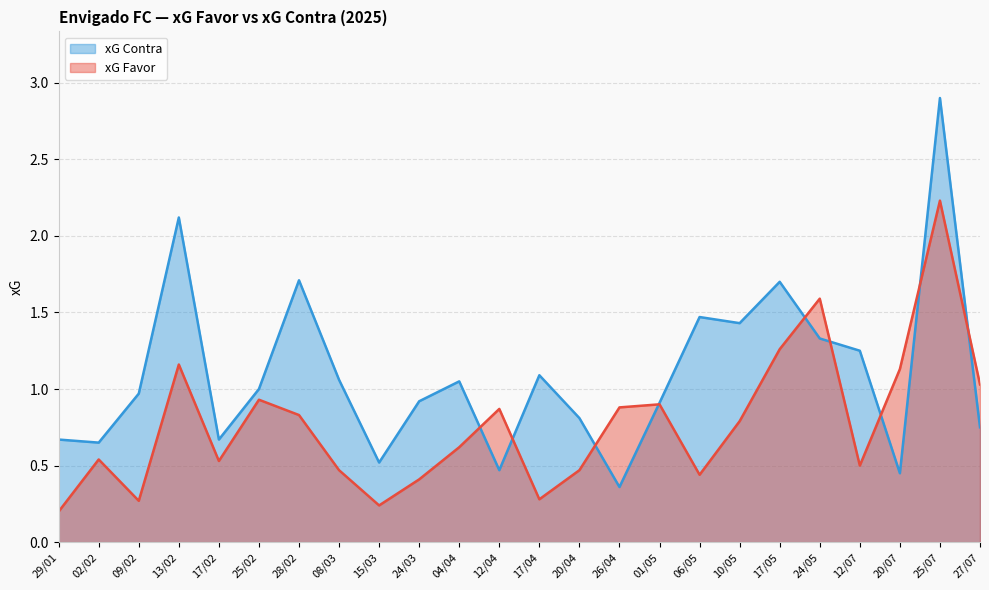

True or false: xG Favor has more than 0 points higher than both neighbors.

True